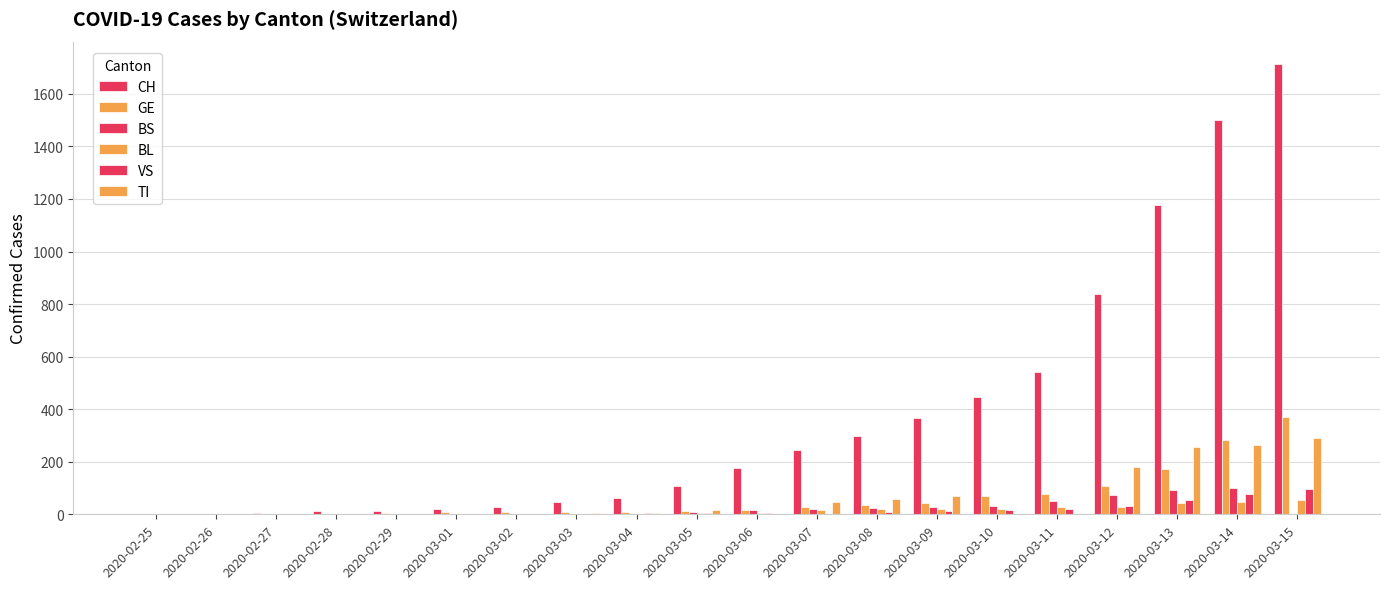

What is the average value of the TI series?

60